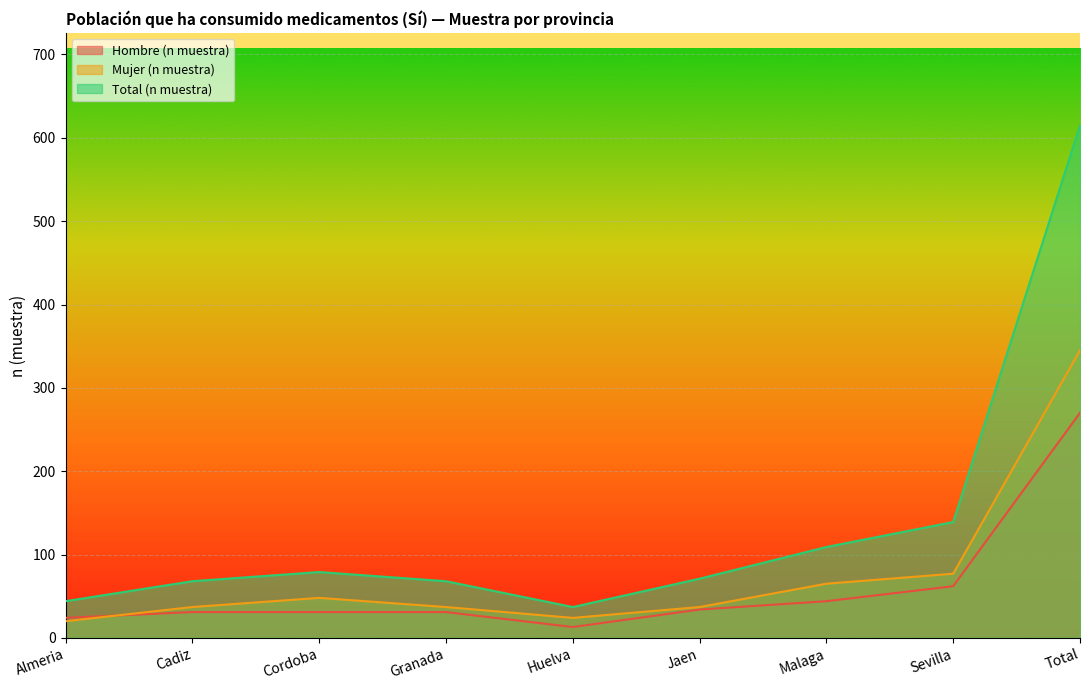

Reading right to left, transcribe all the data shown in this chart.

Hombre (n muestra): Total=270	Sevilla=62	Malaga=44	Jaen=34	Huelva=13	Granada=31	Cordoba=31	Cadiz=31	Almeria=24
Mujer (n muestra): Total=345	Sevilla=77	Malaga=65	Jaen=37	Huelva=24	Granada=37	Cordoba=48	Cadiz=37	Almeria=20
Total (n muestra): Total=615	Sevilla=139	Malaga=109	Jaen=71	Huelva=37	Granada=68	Cordoba=79	Cadiz=68	Almeria=44